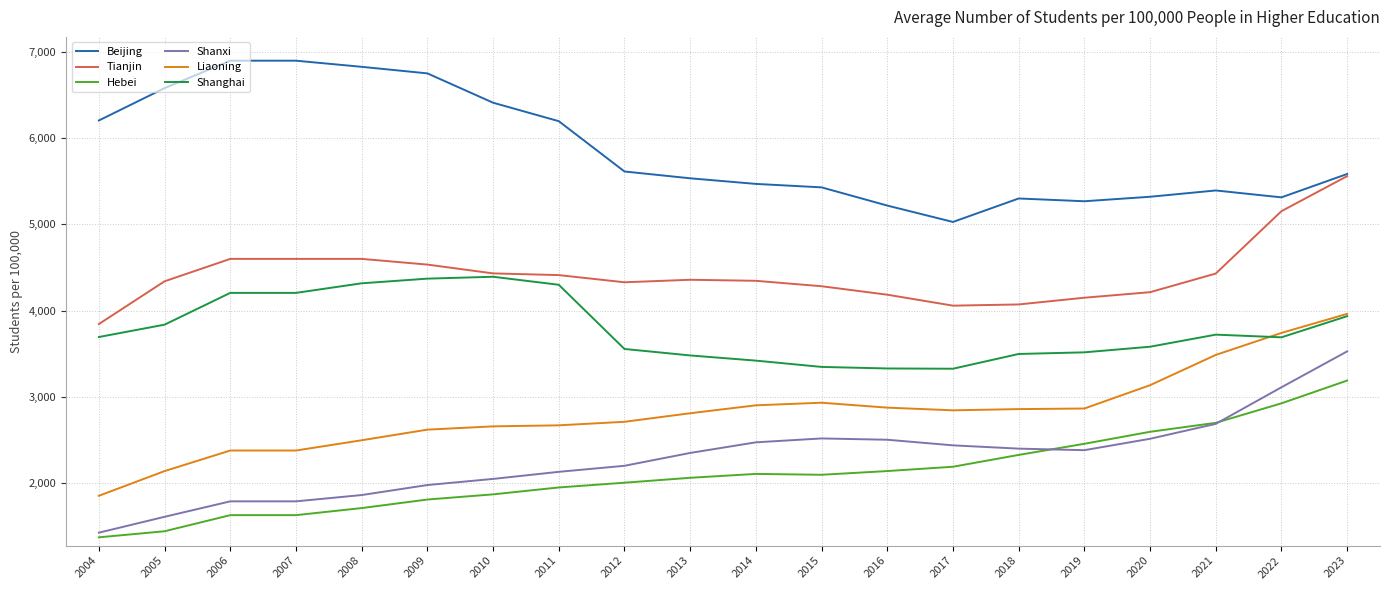

Read the Hebei value at 2004.

1373.0